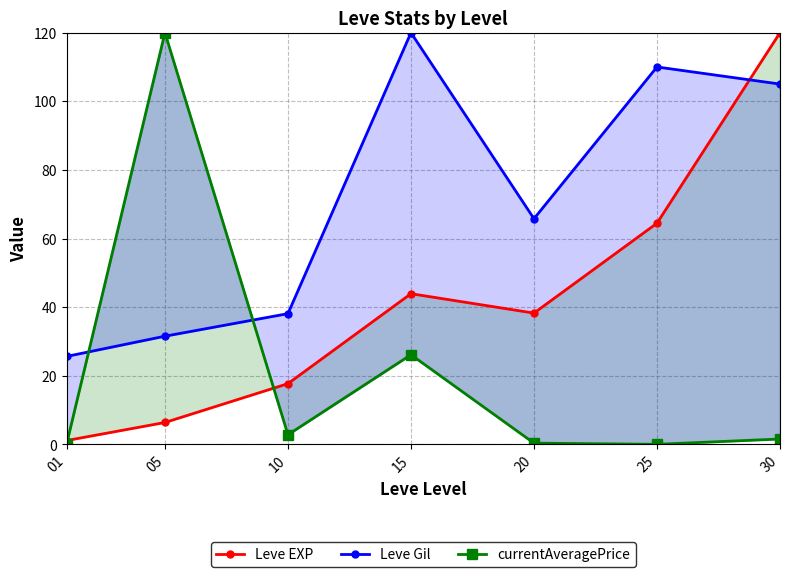

Is it true that currentAveragePrice equals 1.6 at 30?

True